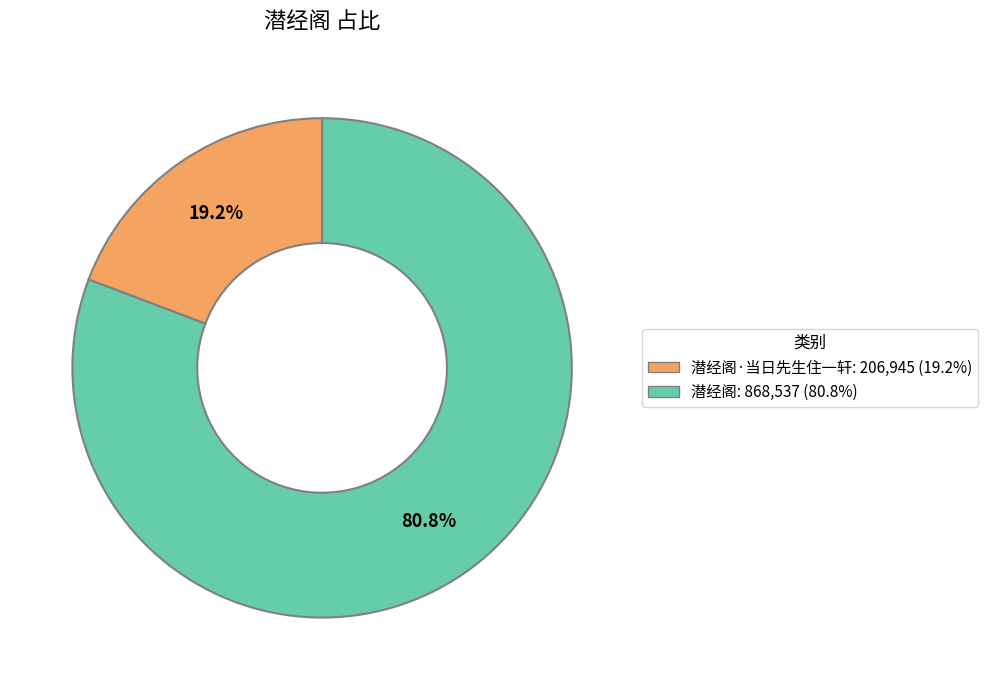

Is there any slice that represents more than half of the pie?

Yes